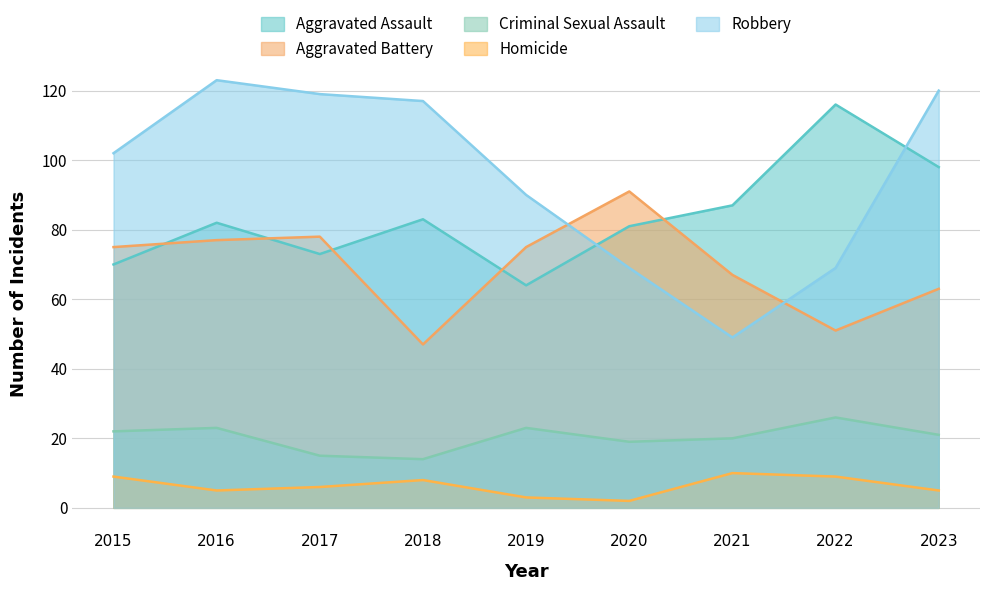

What is the spread (max minus min) of values at 2022?

107